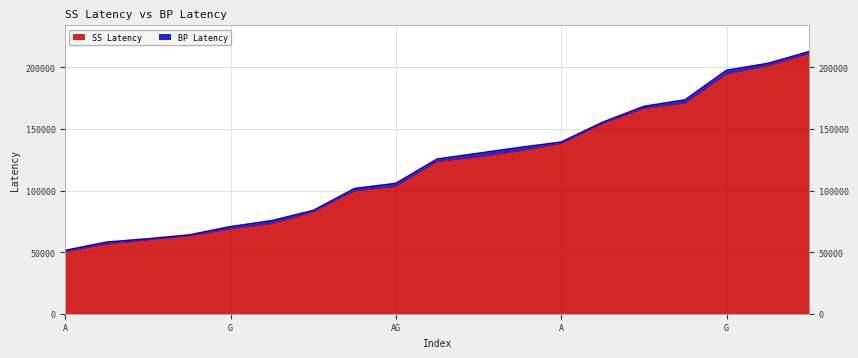

Reading left to right, extract all data points from this chart.

SS Latency: 50102.1	56302.2	59747.4	63022.2	68622.0	72952.2	82332.3	99417.3	103232.4	123368.1	127053.0	131962.8	137882.7	154152.9	166408.2	170708.1	194318.4	200963.4	210823.5
BP Latency: 1284.3	1794.3	1069.2	929.4	2054.7	2579.4	1469.4	2184.6	2569.5	2193.9	3209.1	2989.2	1439.4	1209.3	1873.8	2939.1	3264.0	2244.3	1933.8